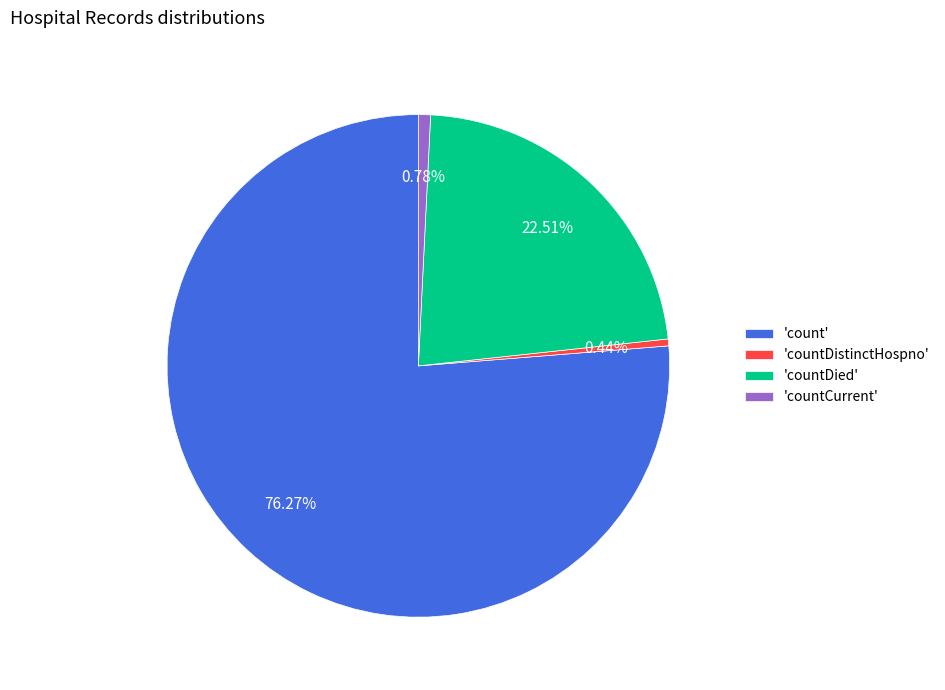

Does 'count' account for over 50% of the chart?

Yes